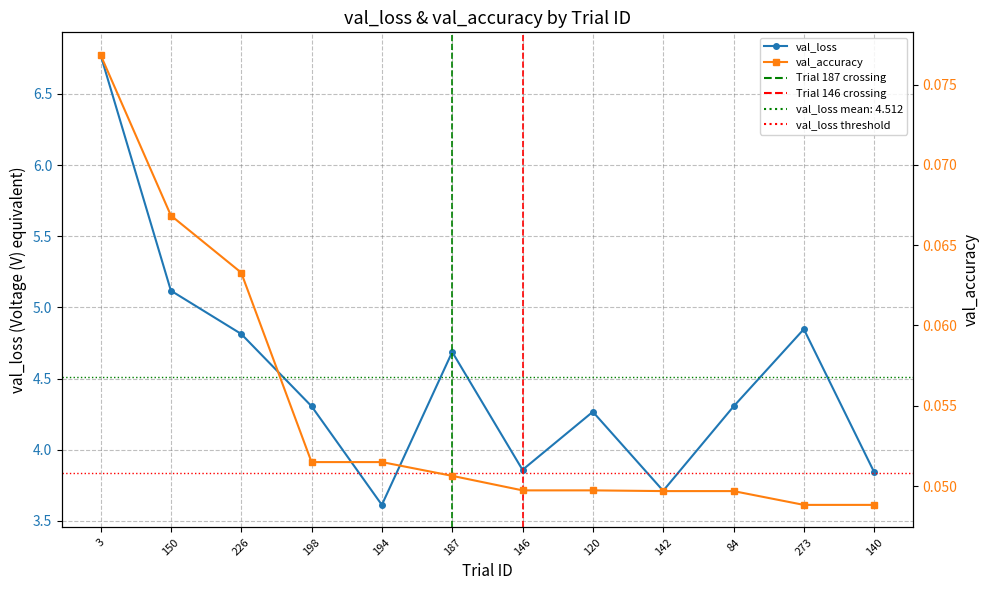

Reading right to left, transcribe all the data shown in this chart.

val_loss: 140=3.8	273=4.8	84=4.3	142=3.7	120=4.3	146=3.9	187=4.7	194=3.6	198=4.3	226=4.8	150=5.1	3=6.8
val_accuracy: 140=0.0	273=0.0	84=0.0	142=0.0	120=0.0	146=0.0	187=0.1	194=0.1	198=0.1	226=0.1	150=0.1	3=0.1